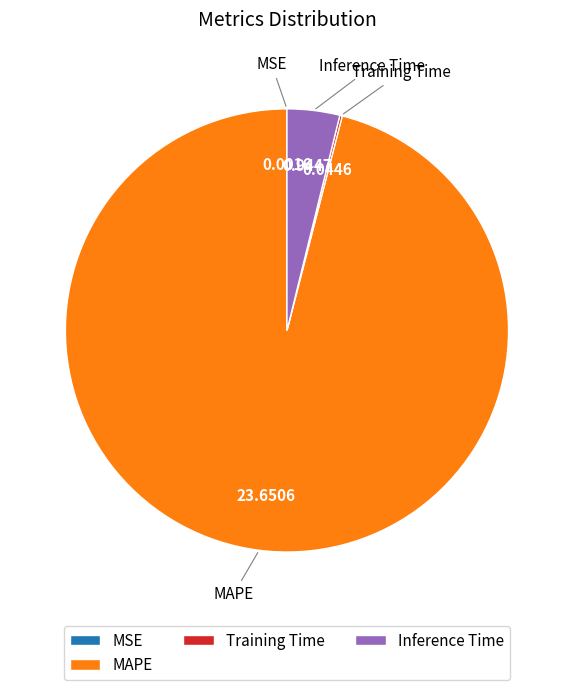

Does any single category account for the majority?

Yes